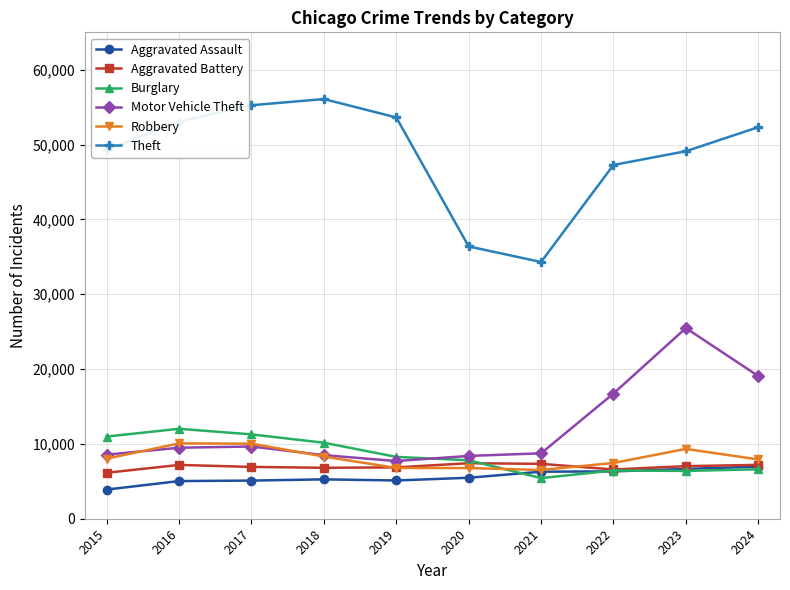

What is the lowest value of the Aggravated Assault series?

3897